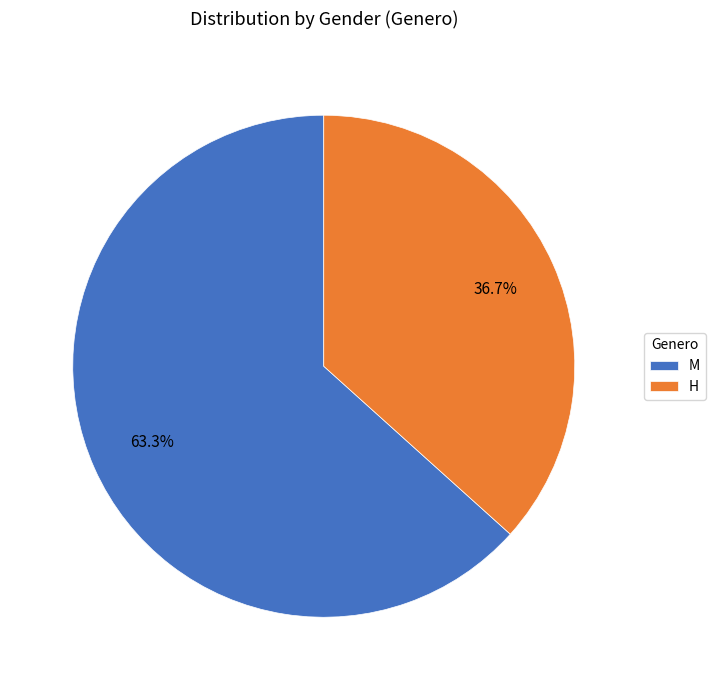

Rank the categories by value from highest to lowest.

M, H